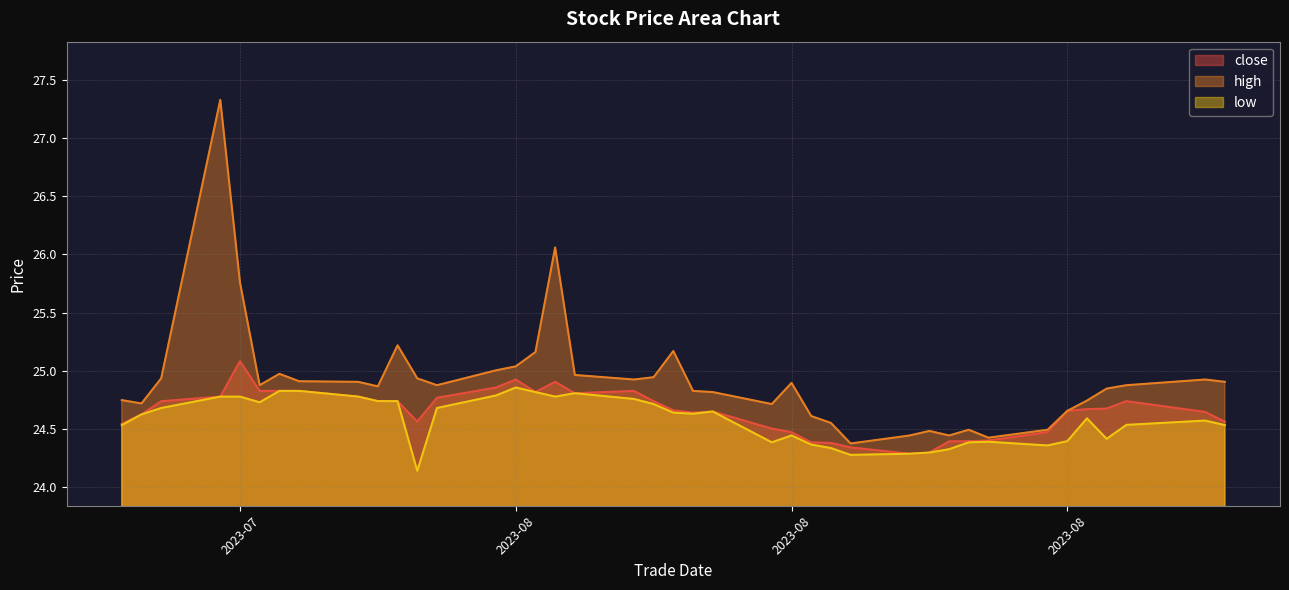

Does the chart have visible grid lines?

Yes